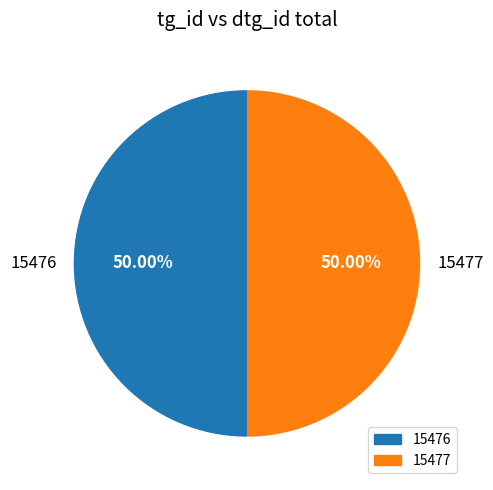

What is the ratio of the value at 15477 to the value at 15476?

1.0